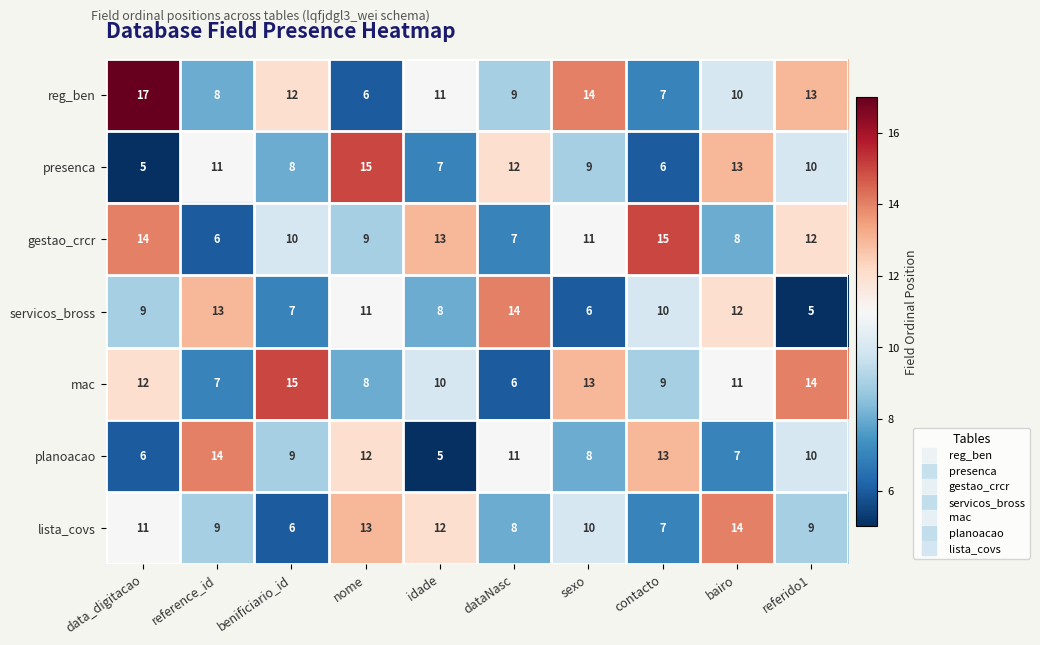

How many series are shown in this chart?

7